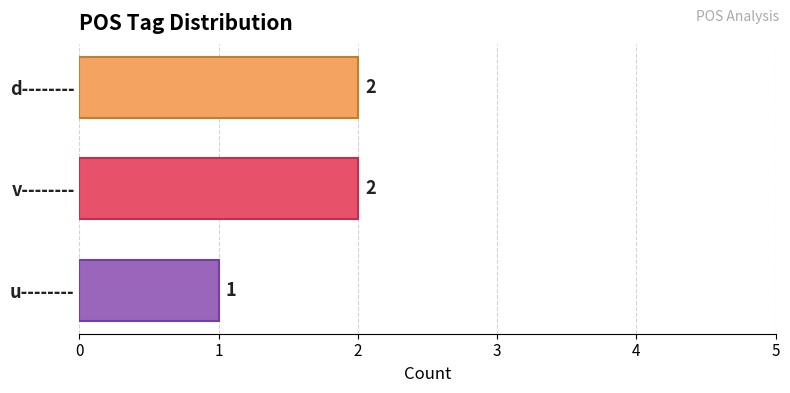

The value at d-------- is 3. True or false?

False